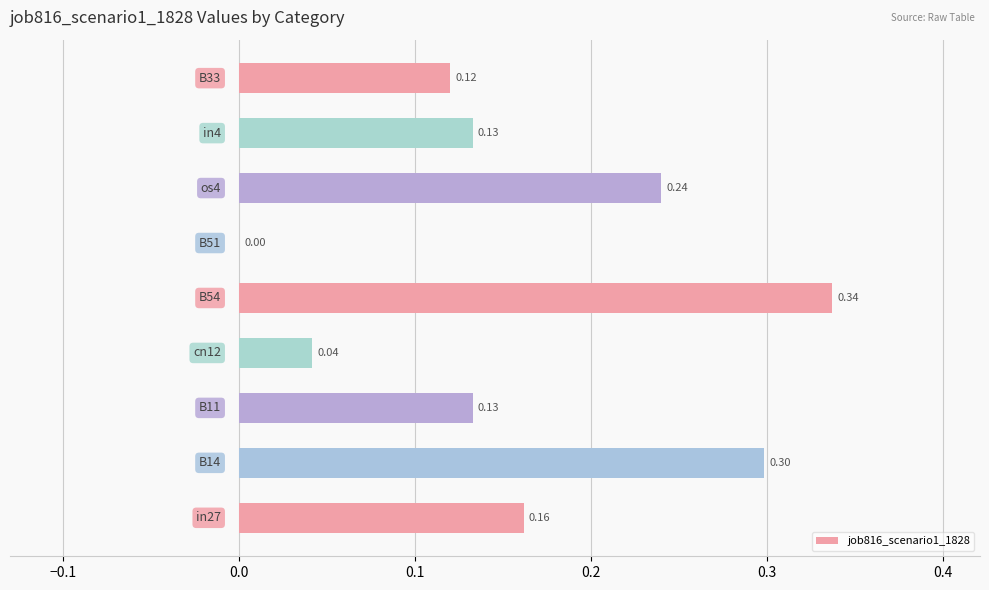

How many series are shown in this chart?

1